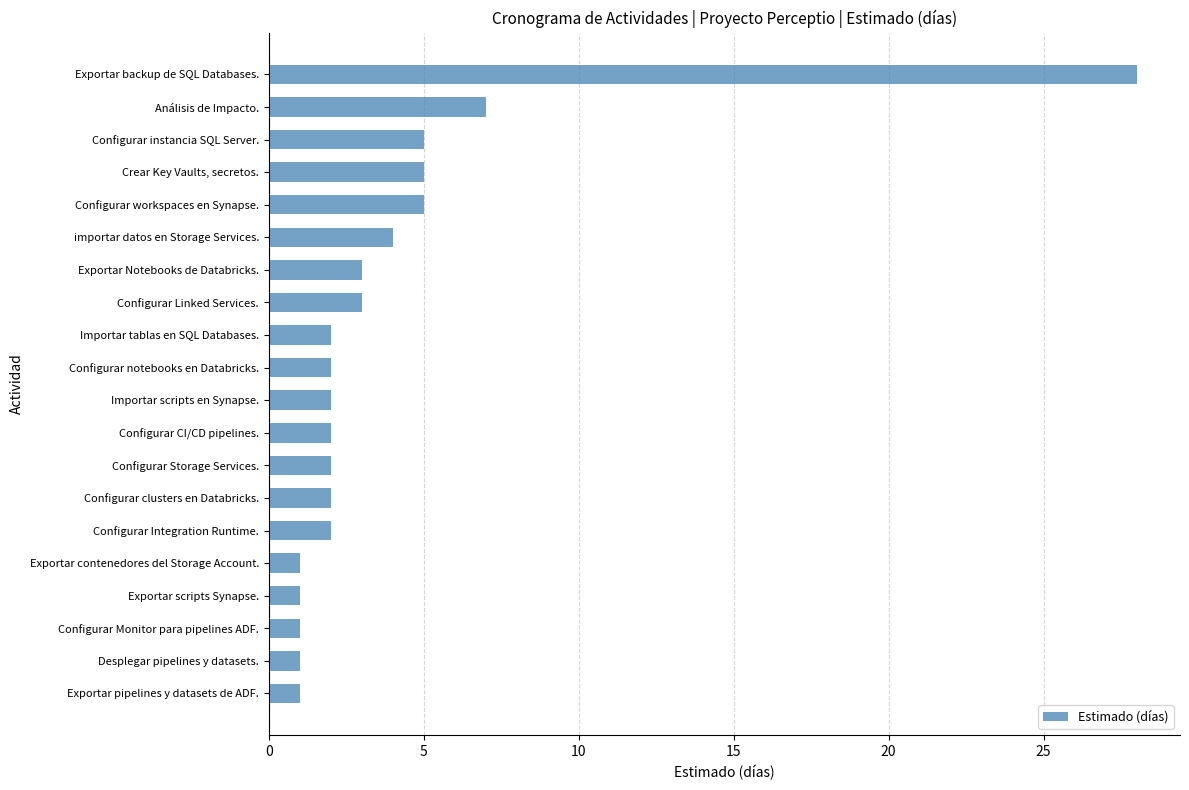

Is it true that the value at Configurar workspaces en Synapse. is 5?

True